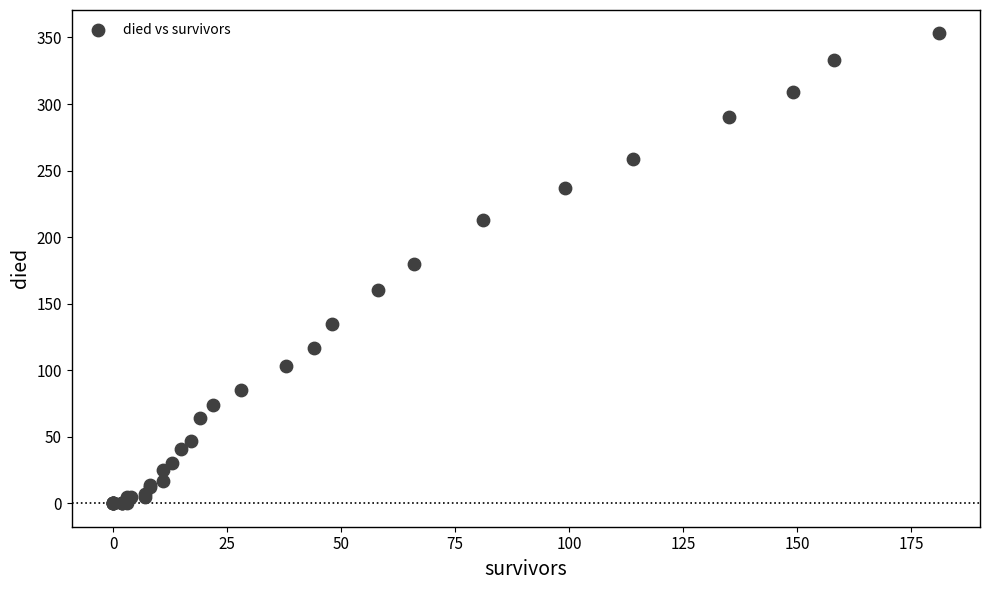

What Y value in the scatter plot is closest to 176?

180